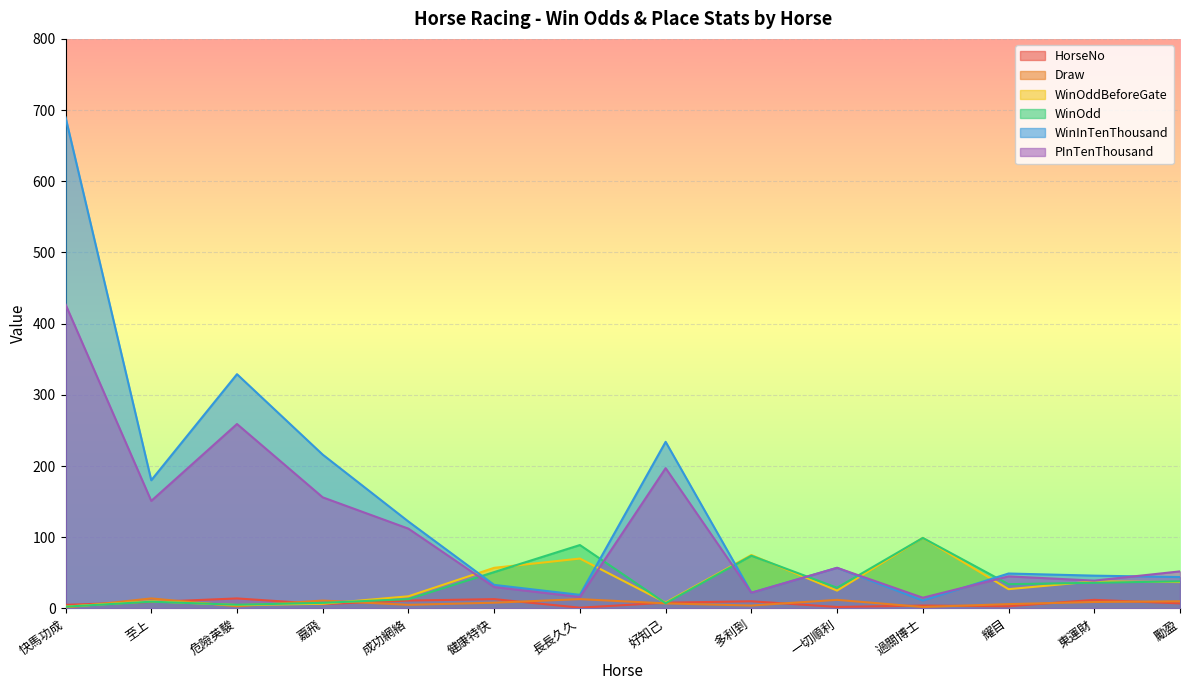

Between 多利到 and 勵盈, which series saw the biggest shift?

WinOddBeforeGate